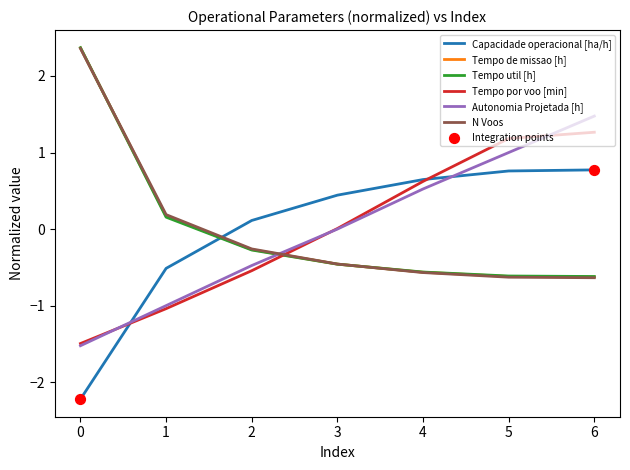

The value of Tempo de missao [h] at 4 is -0.6. True or false?

True